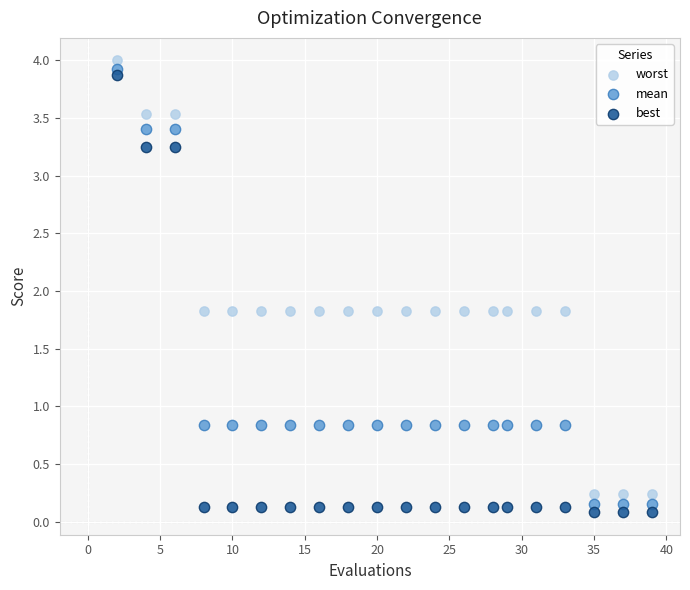

What are all the series names shown in the legend?

worst, mean, best